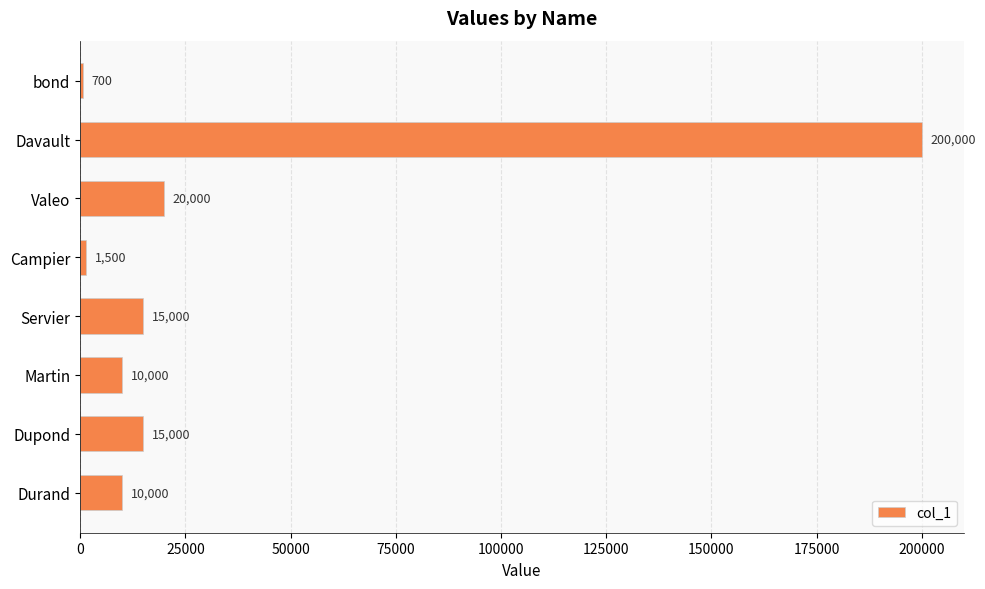

Count the number of data series in this chart.

1